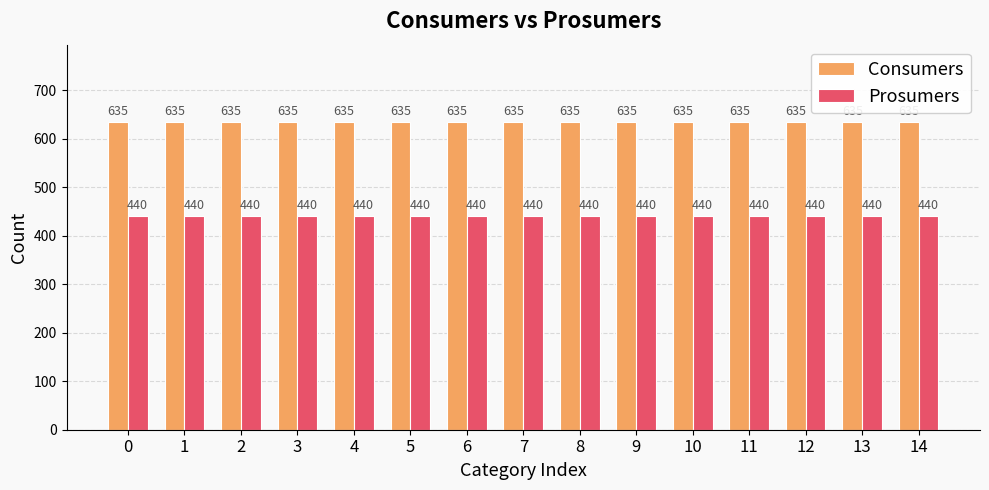

How many distinct data groups are displayed?

2